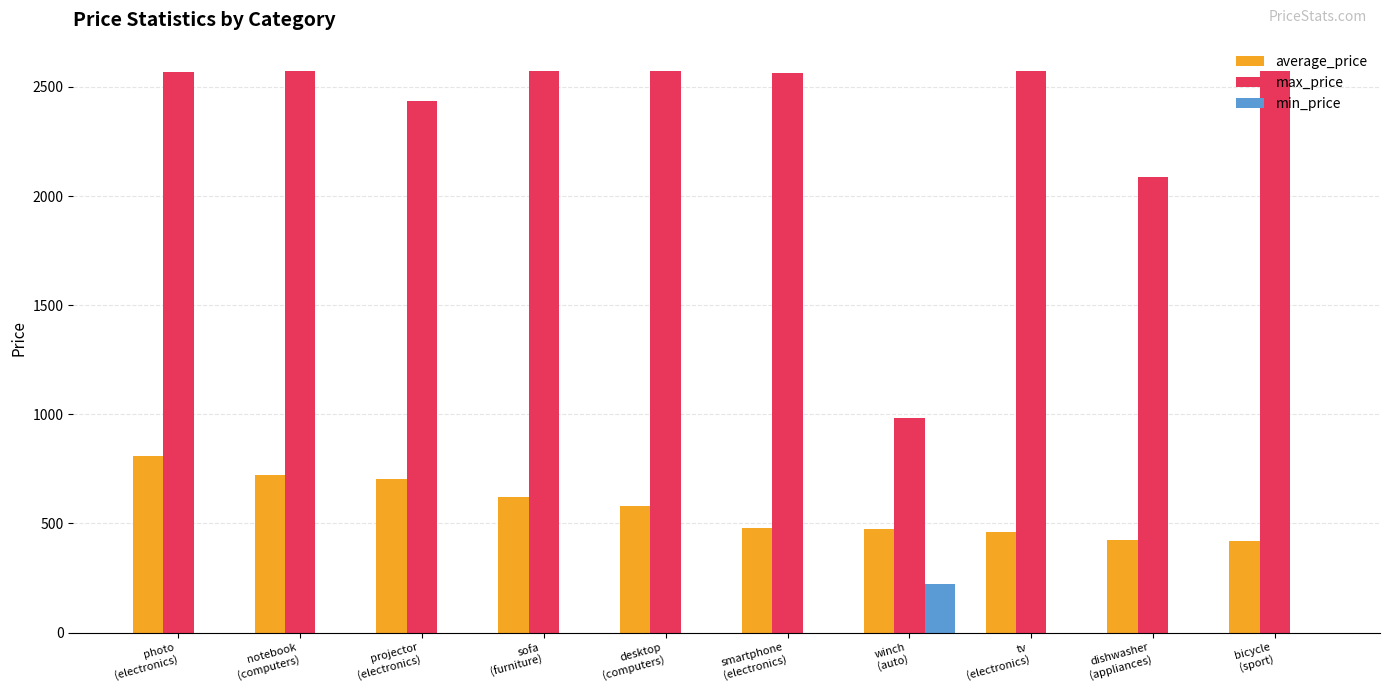

Which series has the largest total across all categories?

max_price